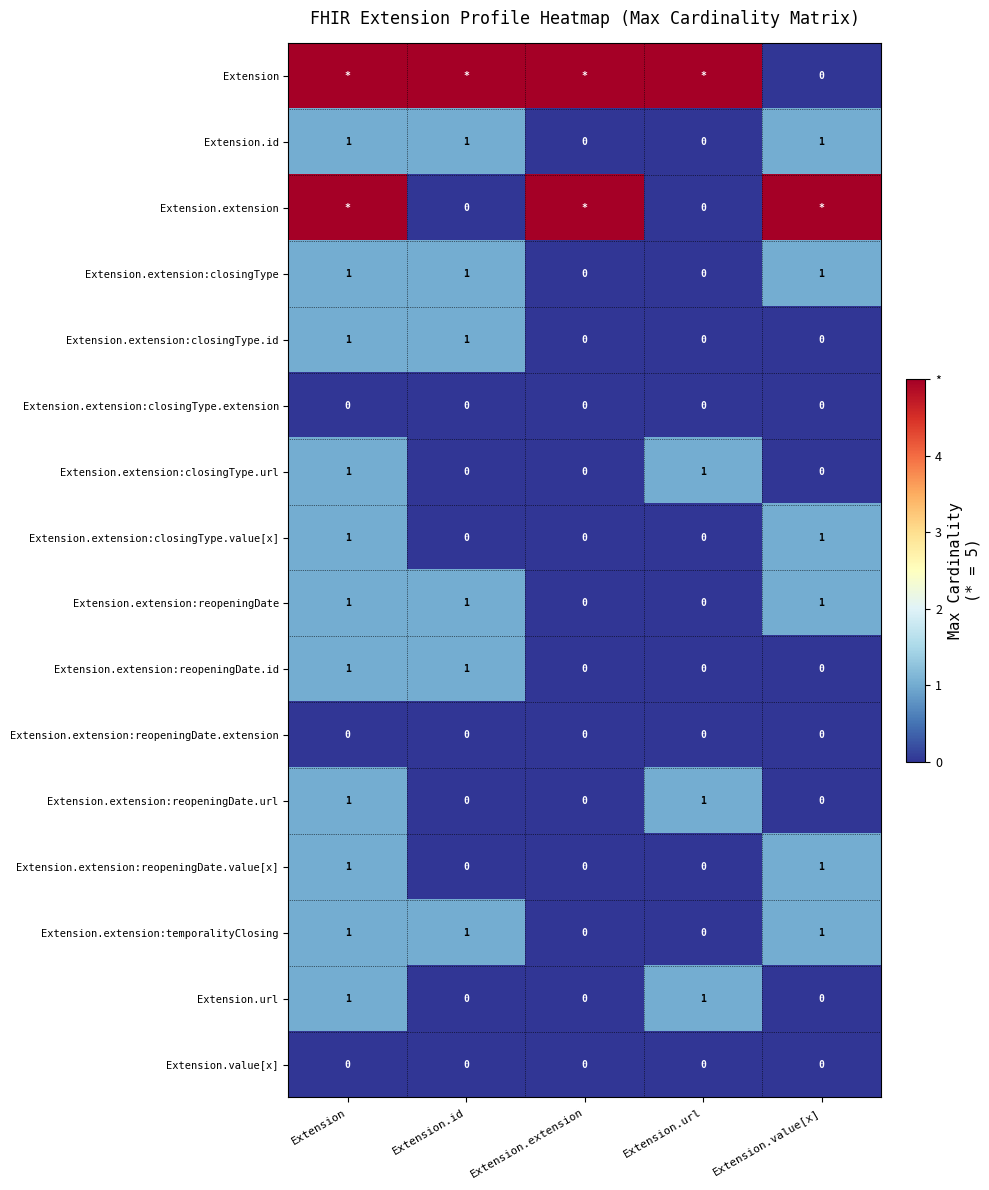

How many categories are shown in the chart?

5